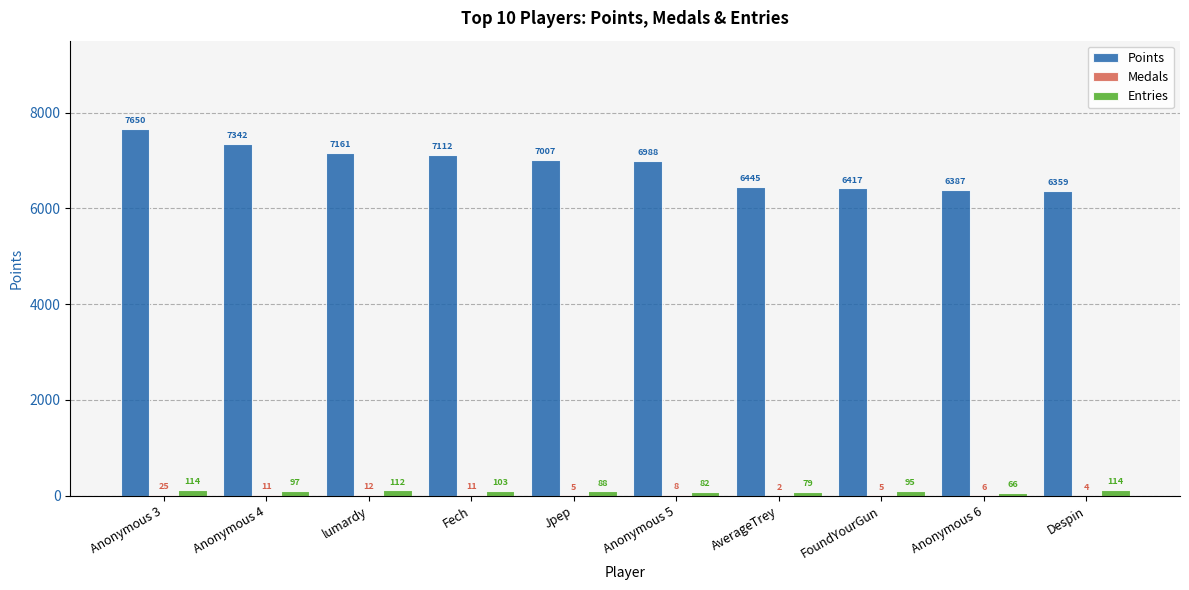

Between Fech and Anonymous 5, which series saw the biggest shift?

Points